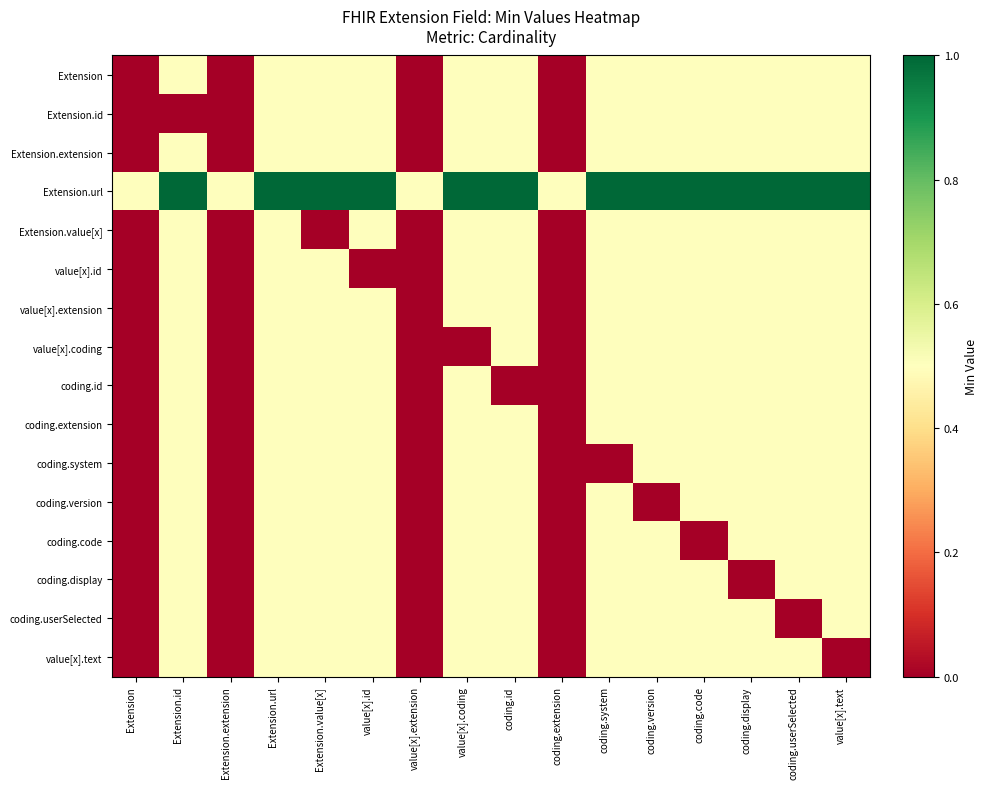

At which category is the sum across all series the highest?

Extension.url